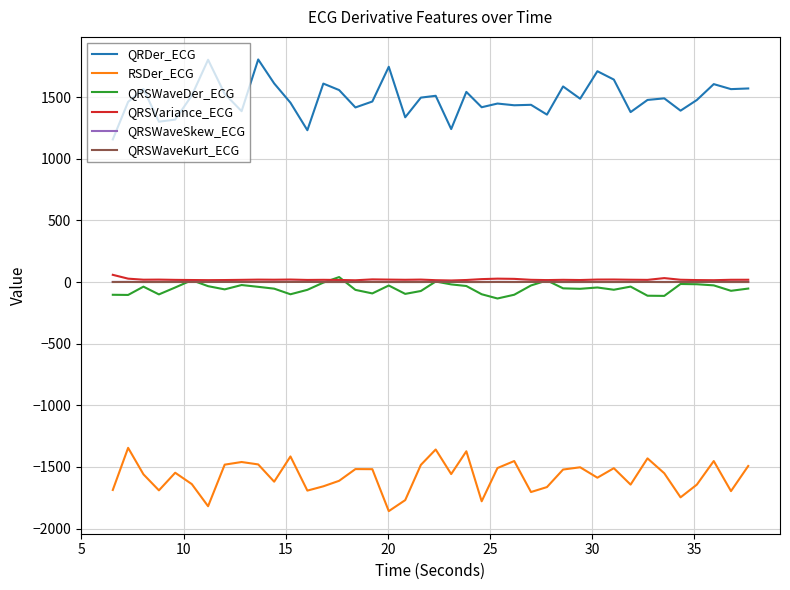

True or false: QRDer_ECG and QRSWaveKurt_ECG cross at least once.

False